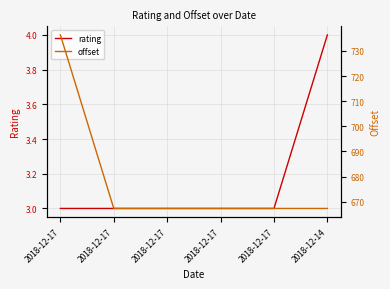

Count the number of categories in the chart.

6